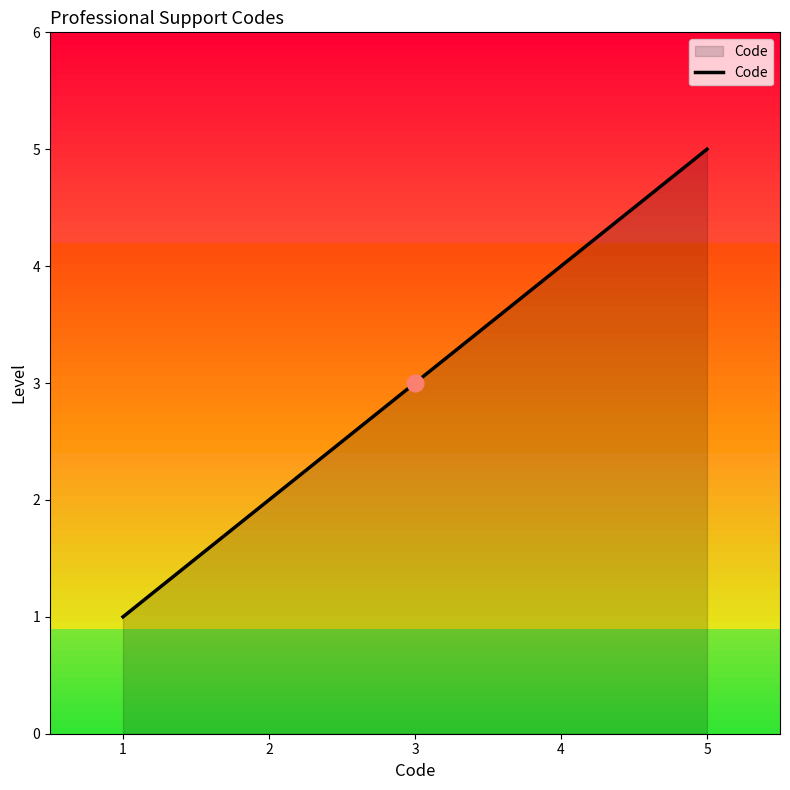

What is the sum of all values?

15